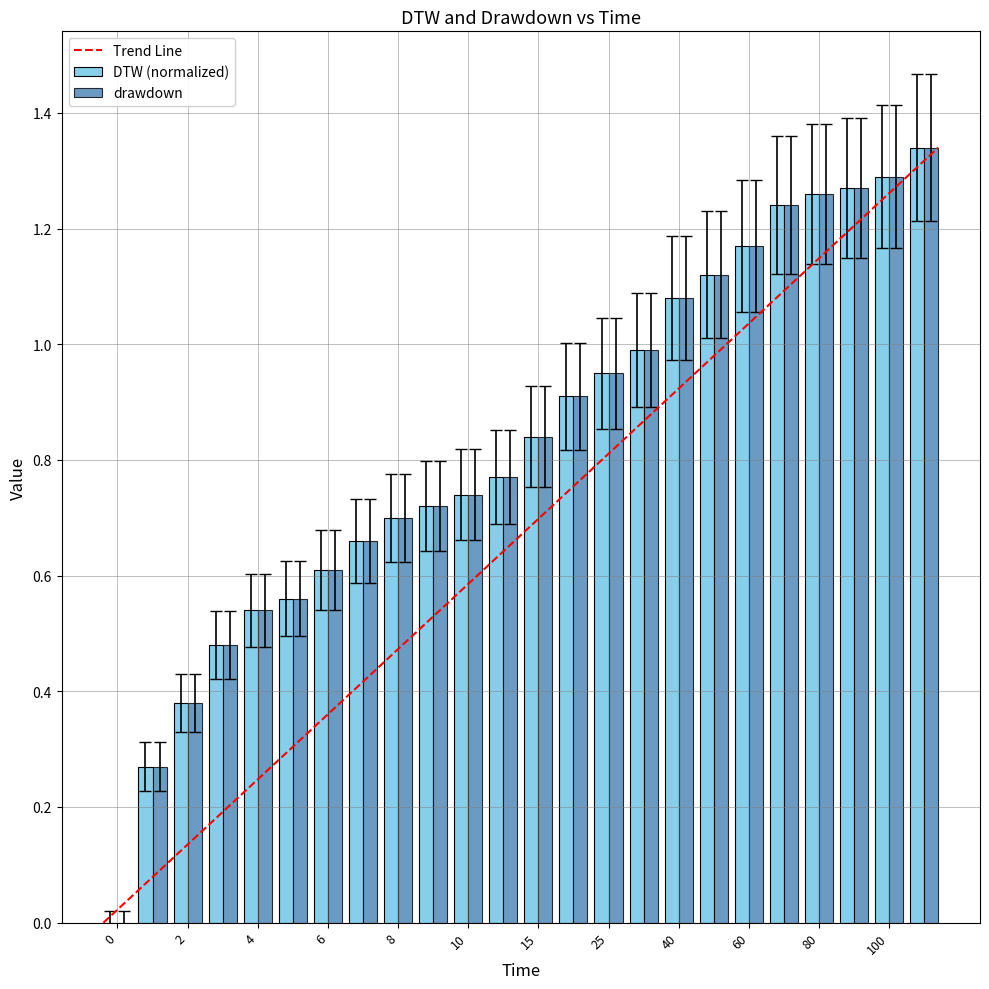

How many data points does each series have?

24